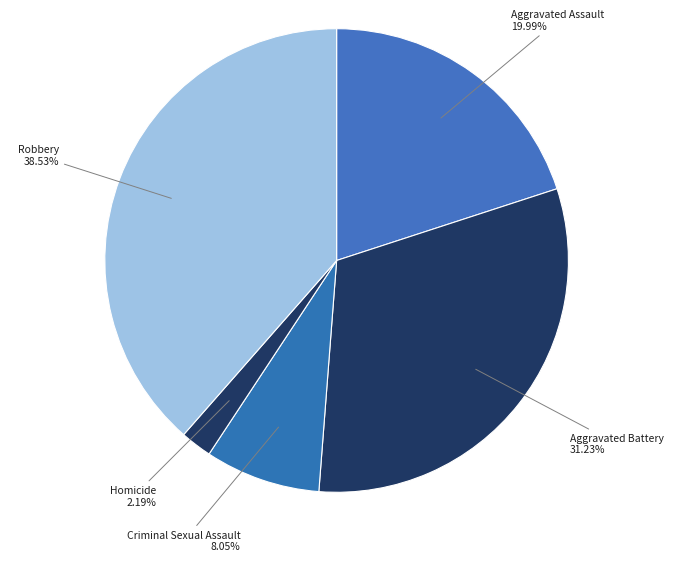

What percentage do Criminal Sexual Assault and Robbery together represent?

46.6%